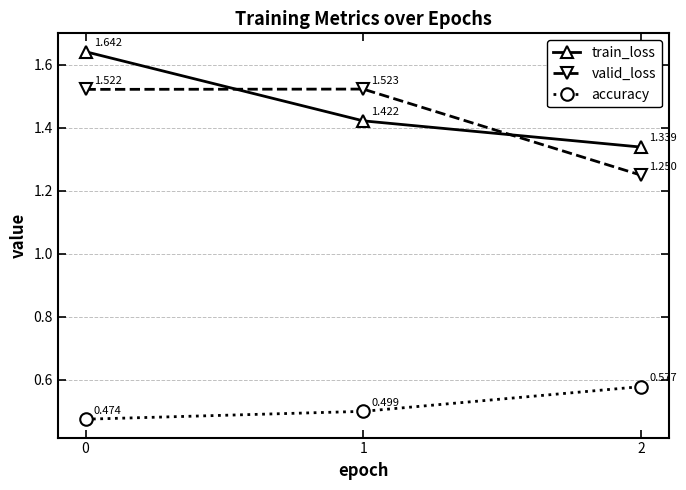

What is the sum of the accuracy values at 0 and 2?

1.1